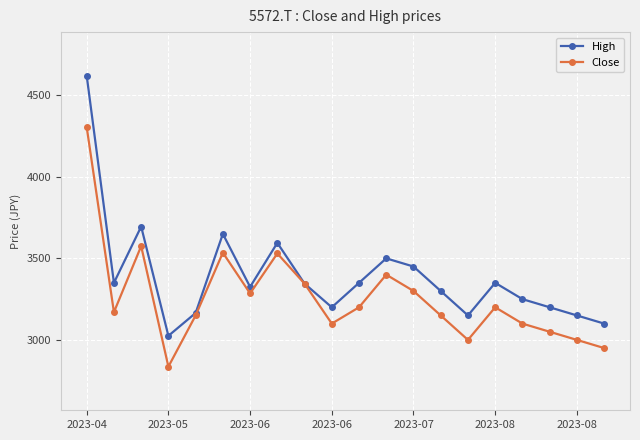

In Close, how many points are higher than both neighbors (excluding endpoints)?

5